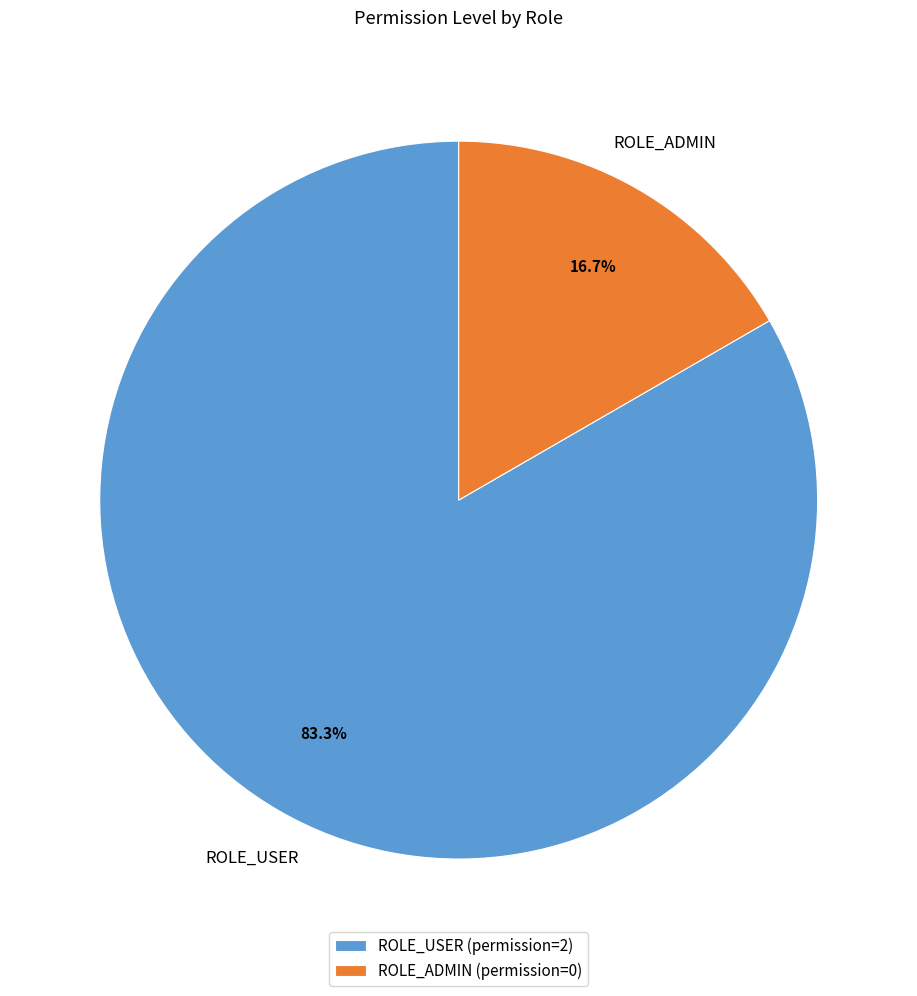

What is the majority slice?

ROLE_USER